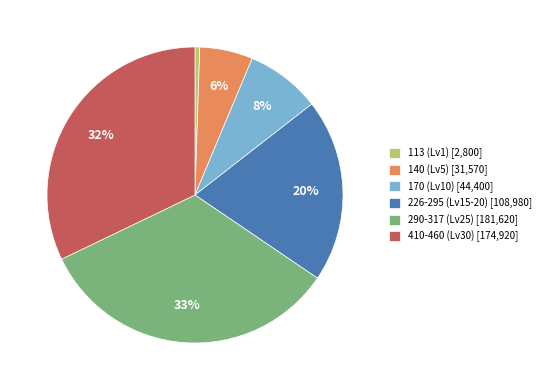

To the nearest percent, what portion does 410-460 (Lv30) [174,920] represent?

32%